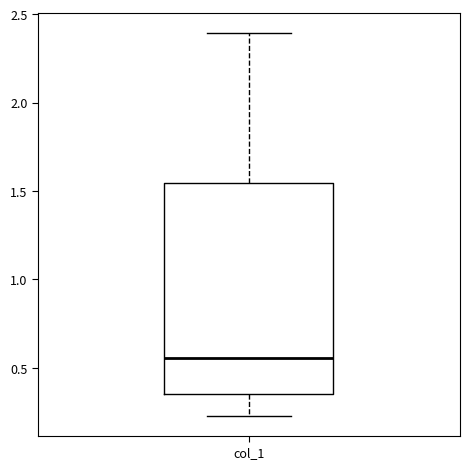

Where is the lower edge of the box for col_1 on the y-axis? The values are not printed on the chart, so give them approximately, as read against the axis.

0.35